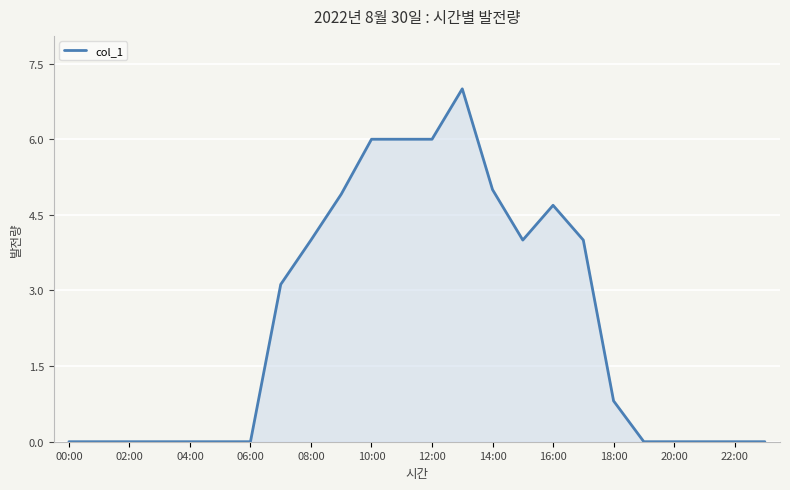

Does the chart display data point markers on the line(s)?

No